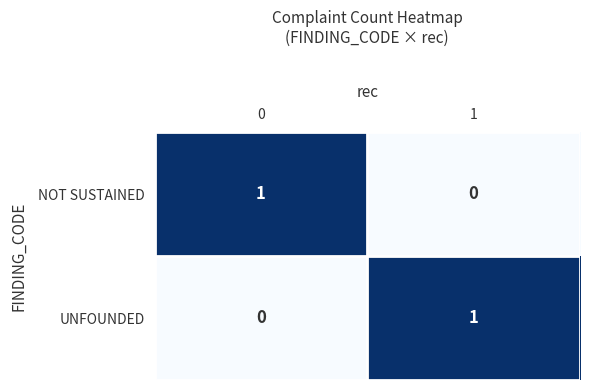

Reading left to right, extract all data points from this chart.

NOT SUSTAINED: 1	0
UNFOUNDED: 0	1